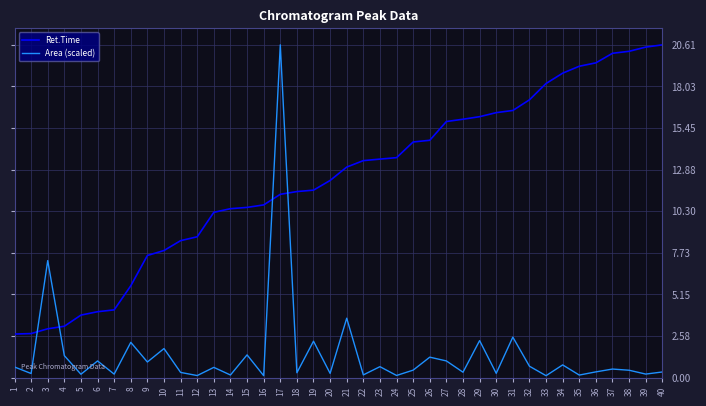

True or false: Area (scaled) and Ret.Time intersect in this chart.

True